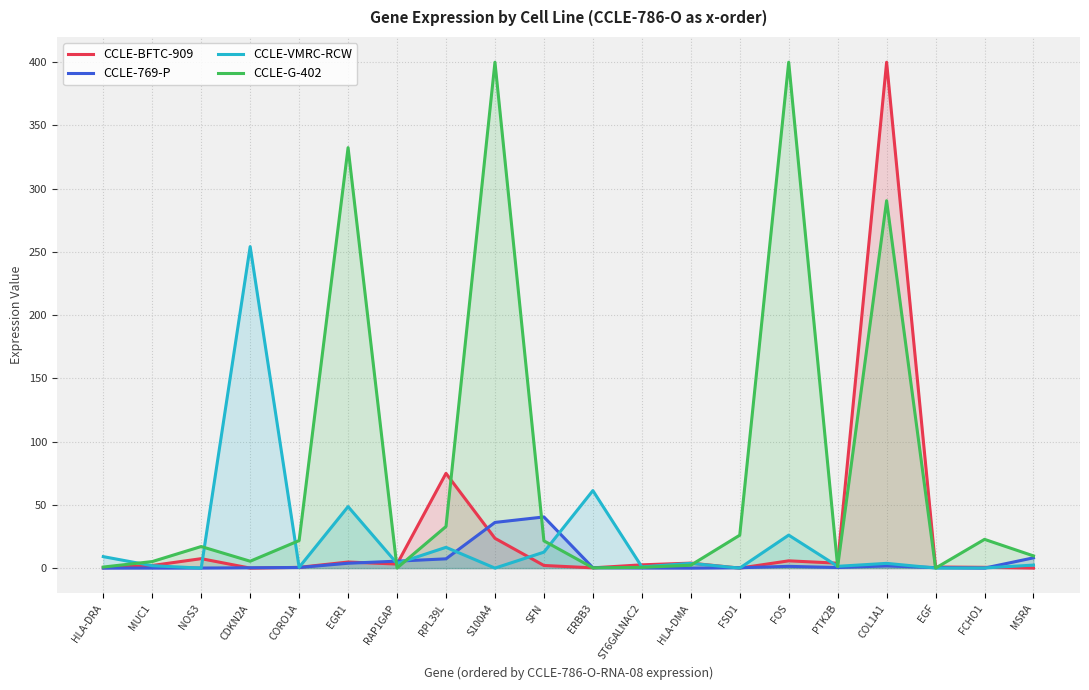

Reading right to left, what are all the values shown in this chart?

CCLE-BFTC-909: 0.0	0.6	0.9	400.0	3.9	5.7	0.0	3.9	2.6	0.2	2.1	23.6	74.9	3.2	4.8	0.6	0.0	7.5	2.1	0.3
CCLE-769-P: 8.1	0.0	0.4	1.7	0.5	1.4	0.3	0.0	0.1	0.3	40.5	36.1	7.3	5.5	3.8	0.5	0.3	0.1	0.0	0.0
CCLE-VMRC-RCW: 2.4	0.1	0.0	3.7	1.4	26.1	0.0	3.8	1.0	61.3	12.6	0.0	16.4	3.7	48.6	0.6	254.2	0.0	1.9	9.1
CCLE-G-402: 9.7	22.7	0.0	290.5	1.2	400.0	26.0	2.3	0.6	0.2	21.6	400.0	32.9	0.1	332.5	21.8	5.4	17.1	5.2	0.8